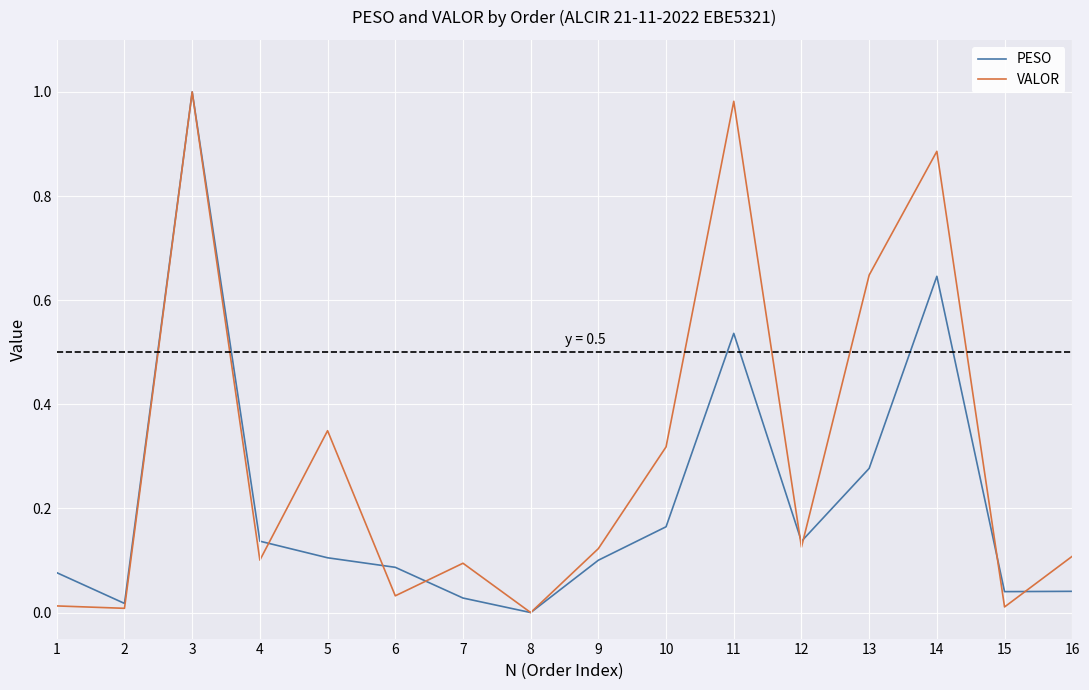

Between 2 and 11, which series saw the biggest shift?

VALOR